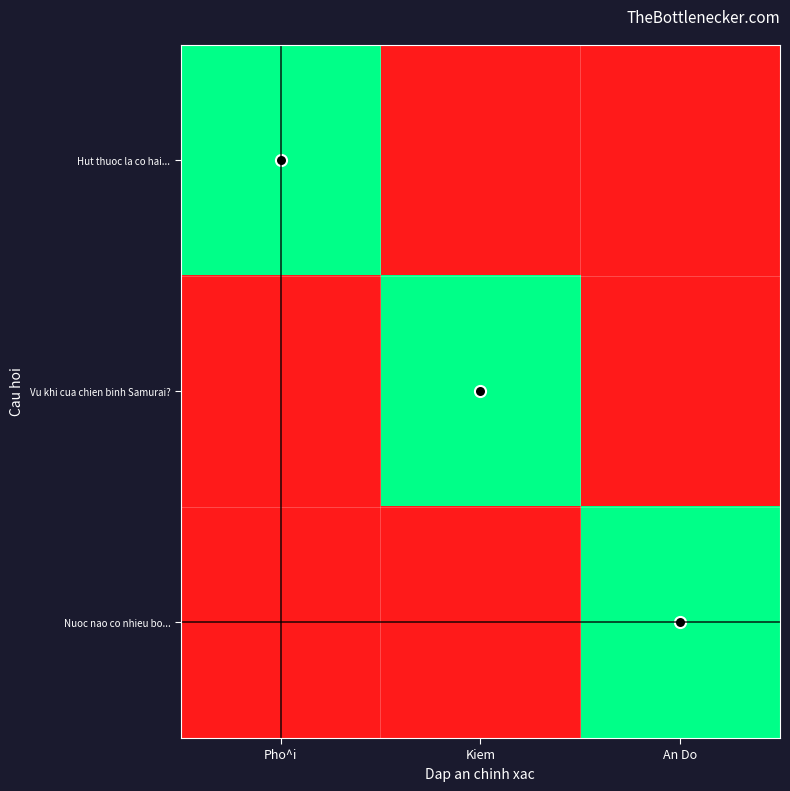

How many data points does each series have?

3